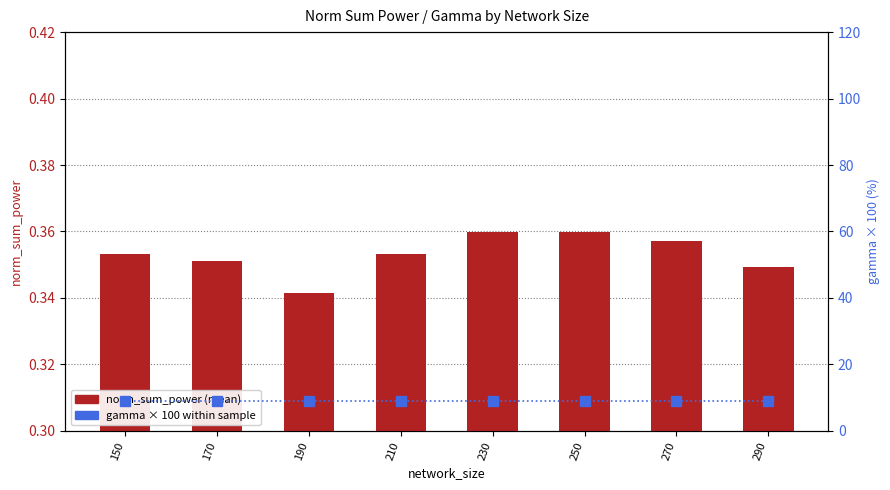

What is the total value across all series at 230?

9.4